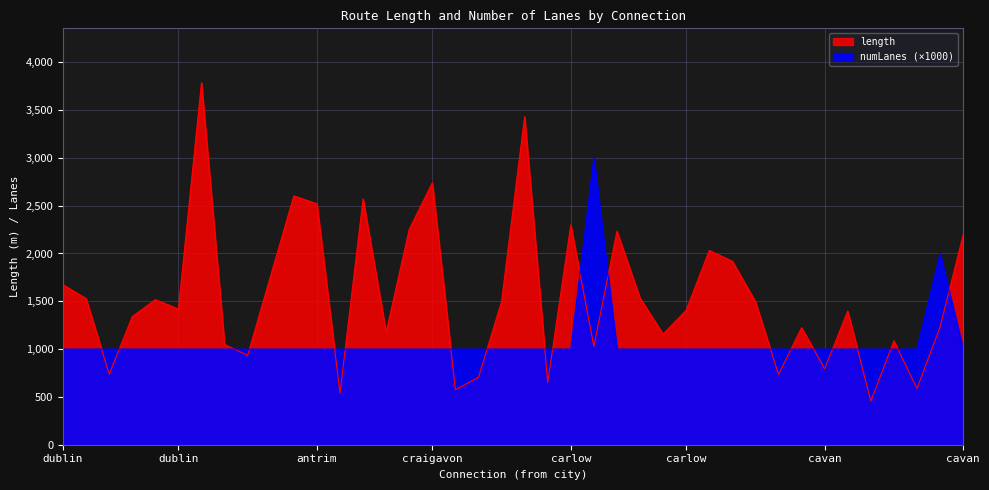

Which has a higher value, antrim-galway or carlow-limerick?

antrim-galway